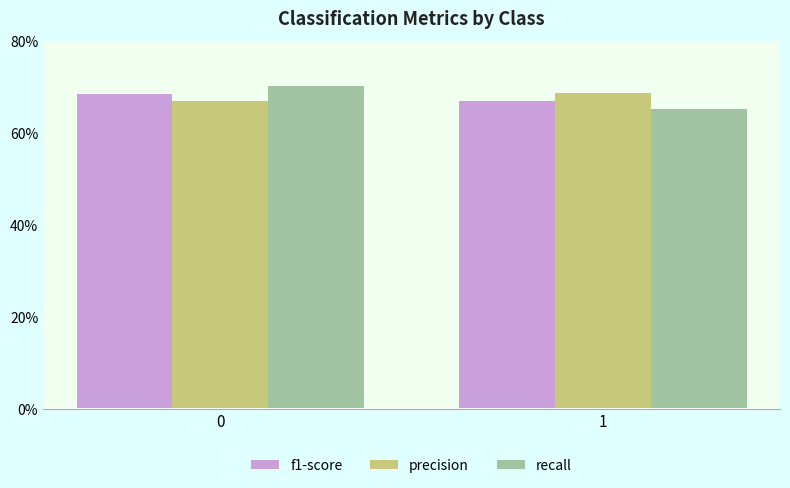

Does the chart contain stacked bars?

No